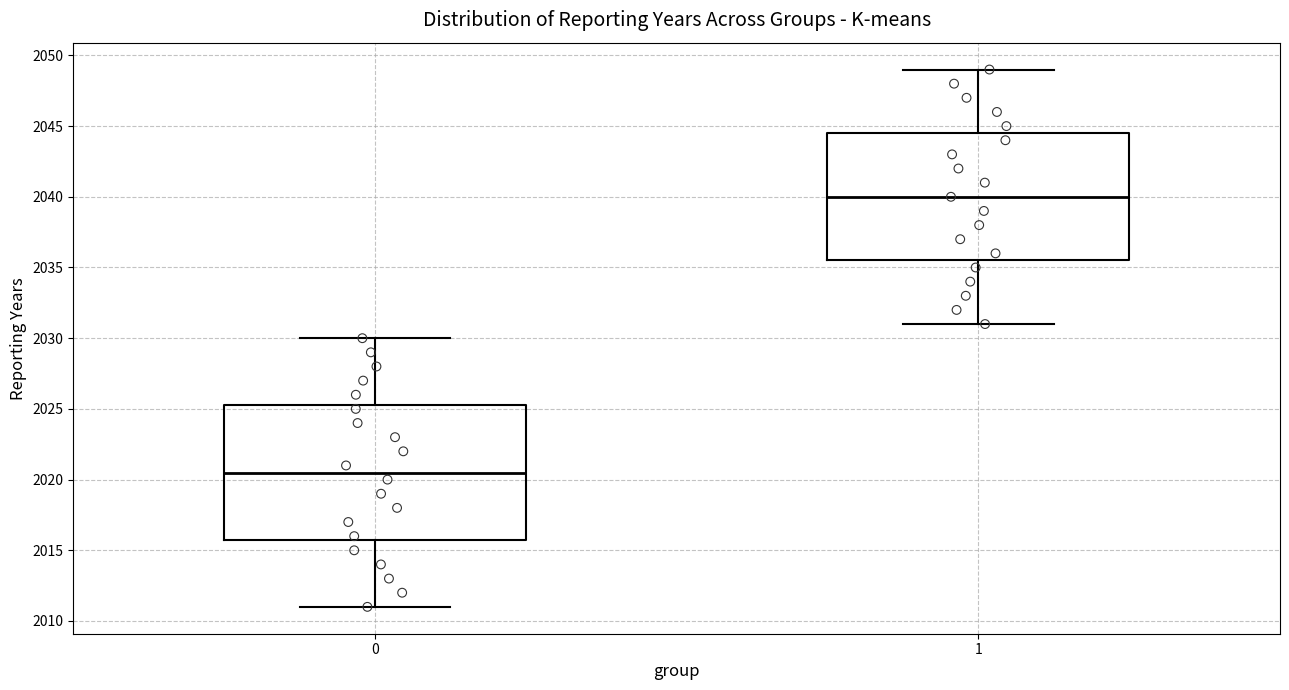

Comparing the boxes themselves (not the whiskers), which one is the tallest?

0